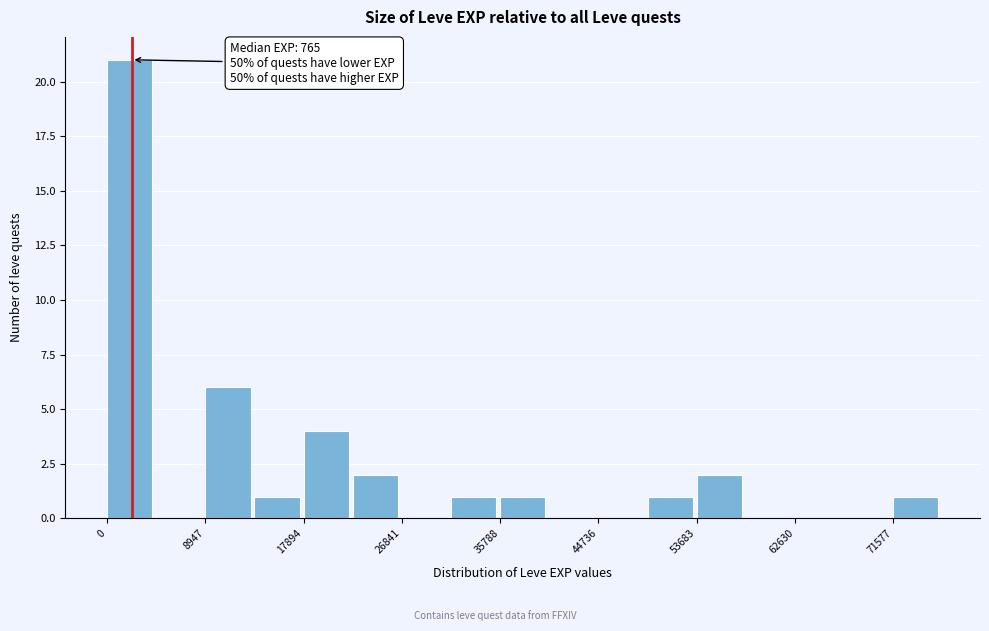

Which range on the x-axis has the tallest bar?

0 to 4000